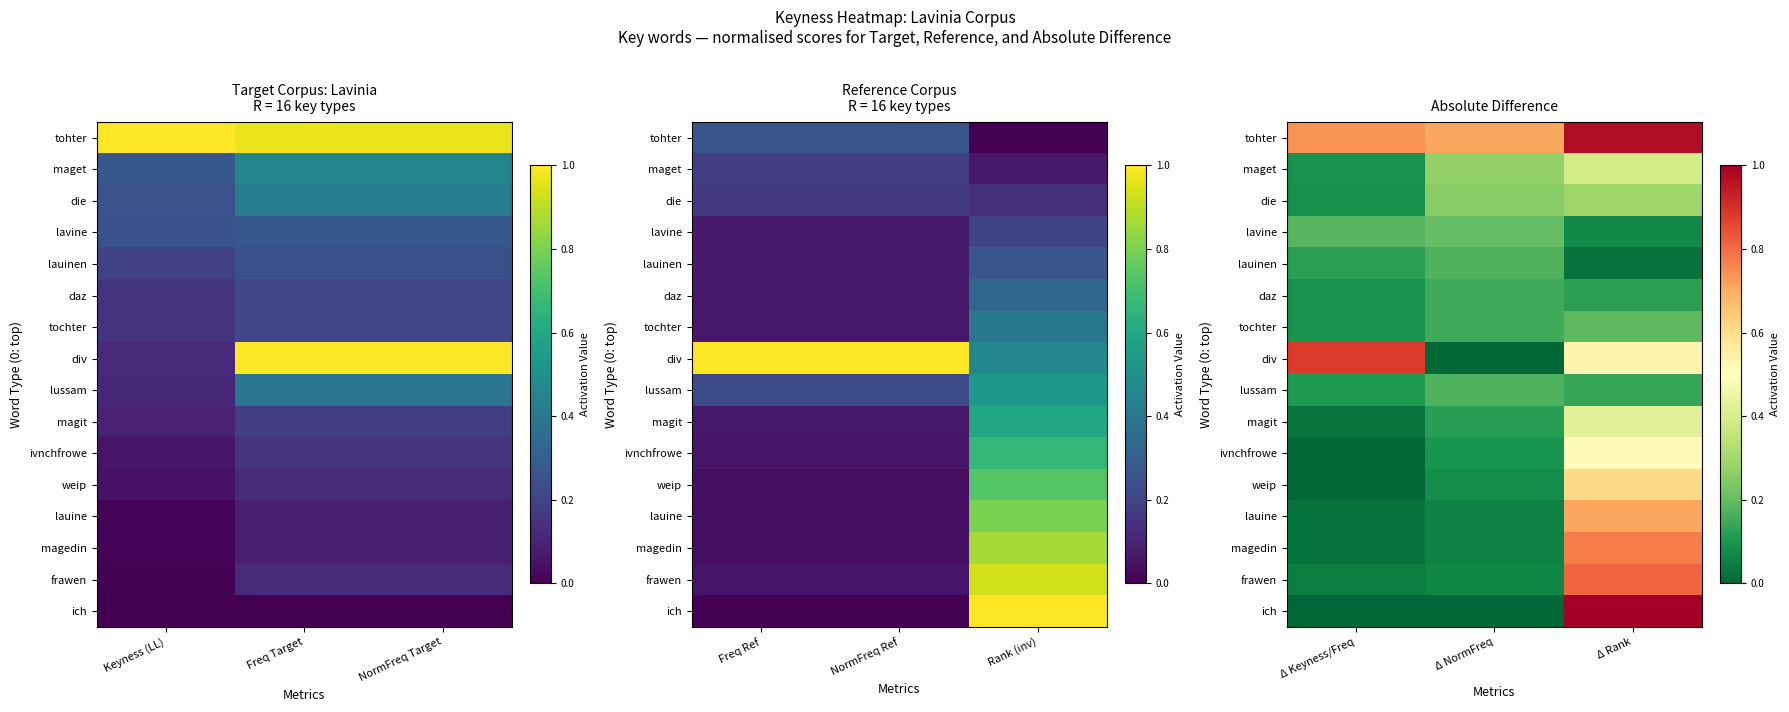

Rank the categories by lauinen value from highest to lowest.

Δ NormFreq, Δ Keyness/Freq, Δ Rank